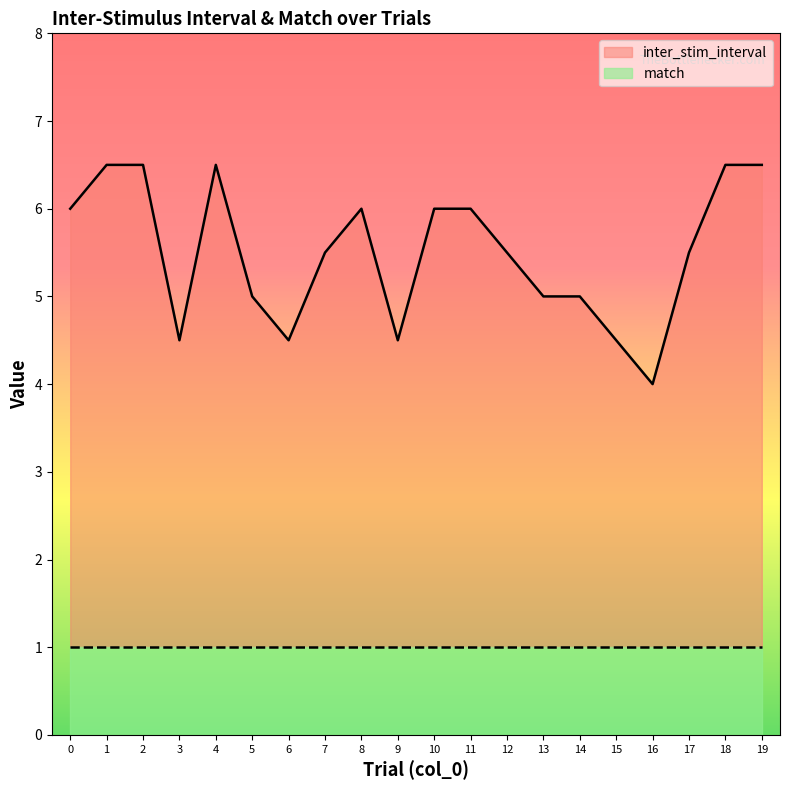

Does the chart display data point markers on the line(s)?

No